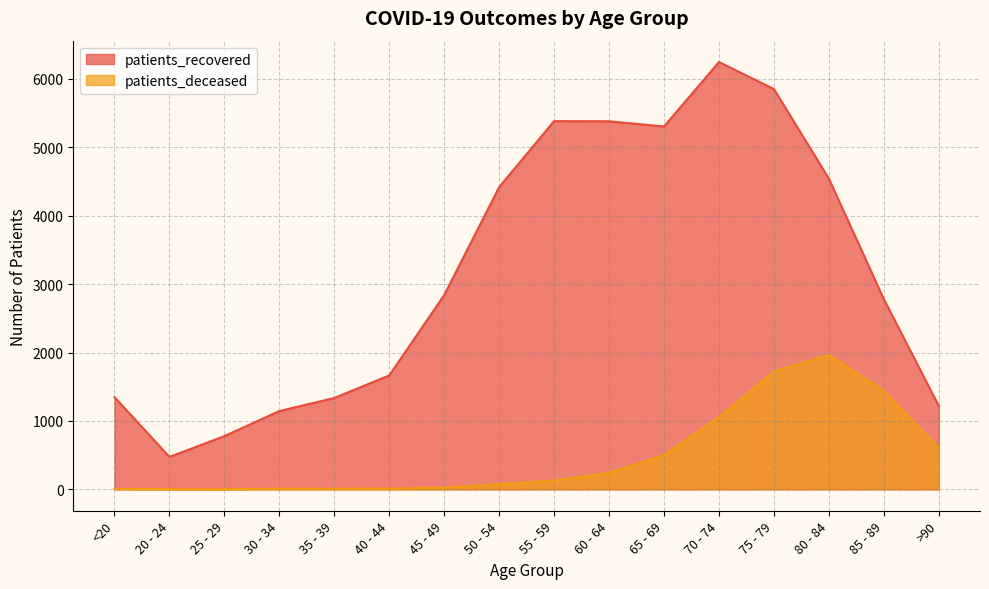

Which series changed the most between 25 - 29 and 65 - 69?

patients_recovered